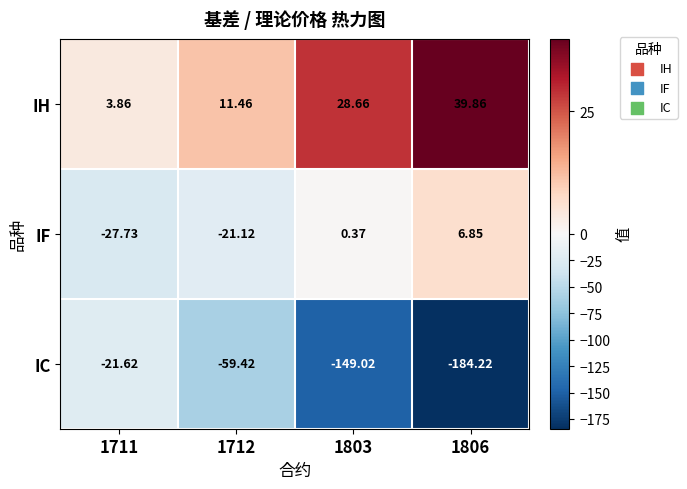

Which series changed the most between 1712 and 1806?

IC